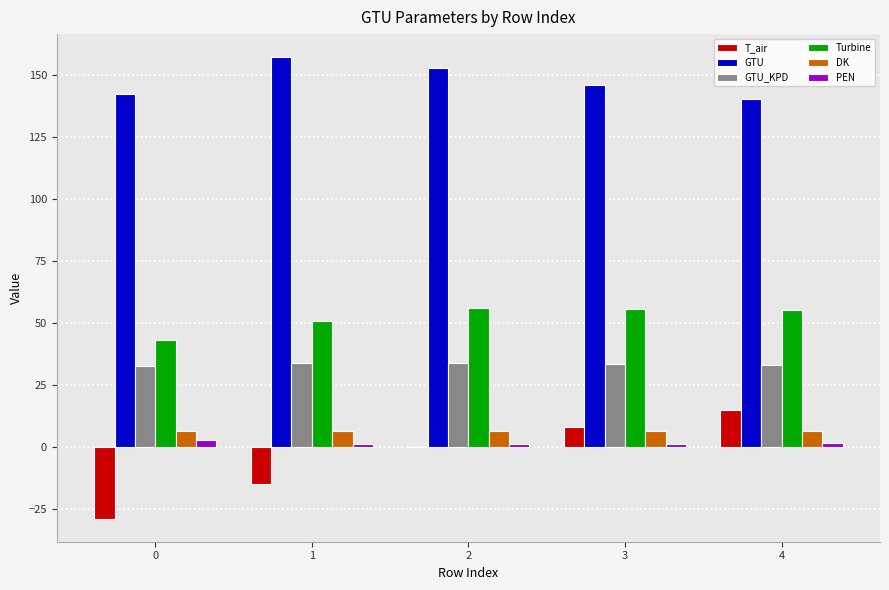

Is the value of T_air at 0 greater than the value of GTU_KPD at 0?

No